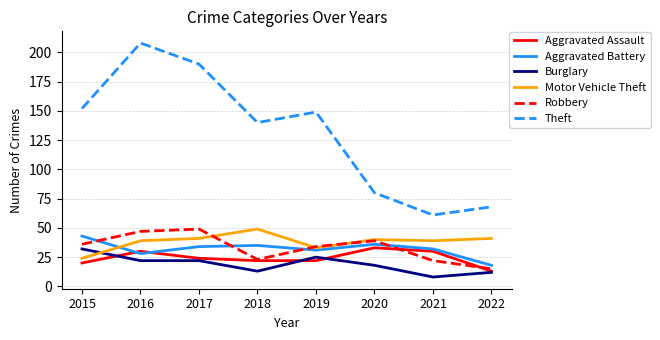

True or false: Robbery and Theft intersect in this chart.

False